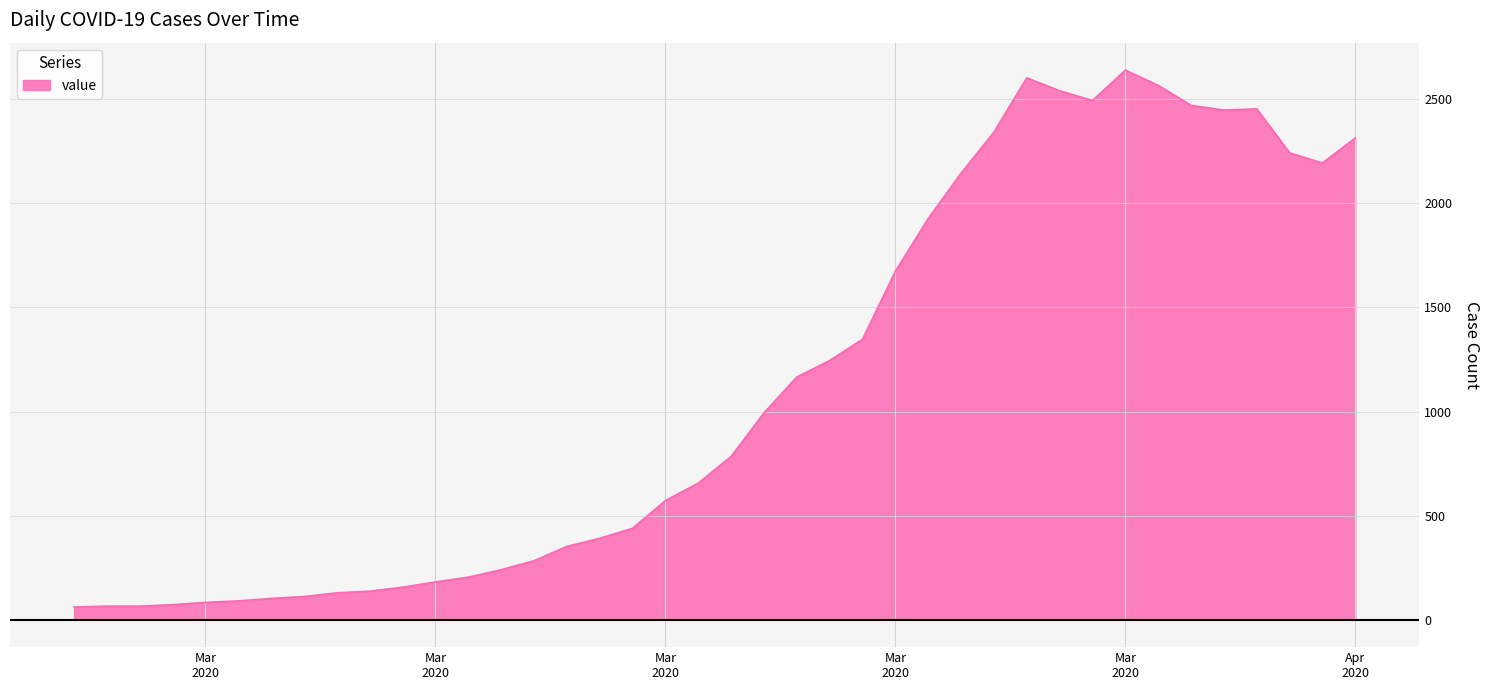

What is the difference between the maximum and minimum values?

2579